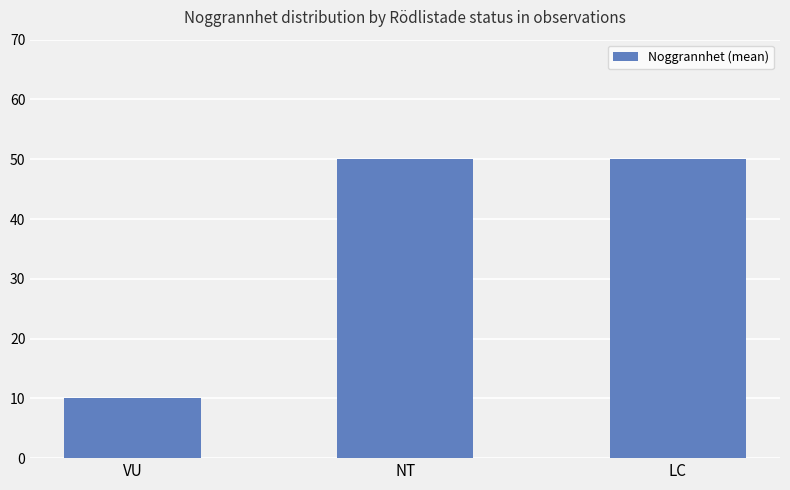

What is the greatest value displayed?

50